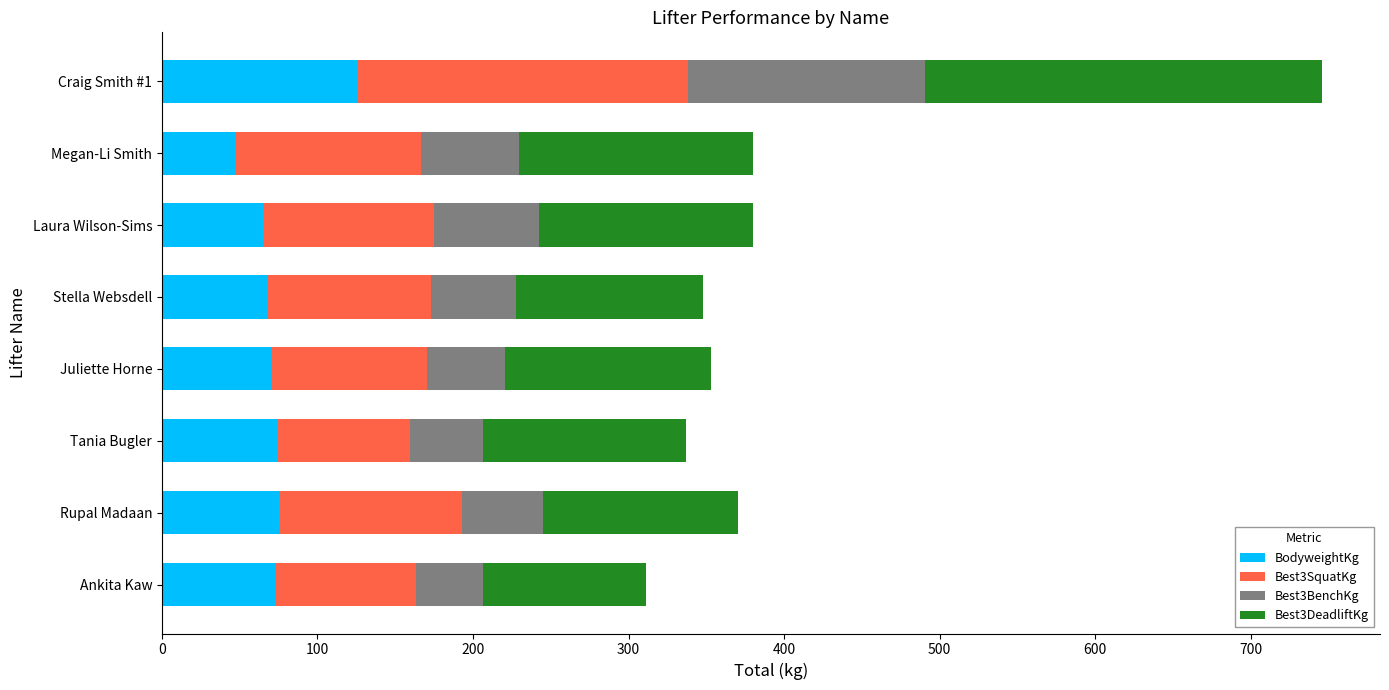

What is the approximate value of BodyweightKg at Rupal Madaan?

75.2